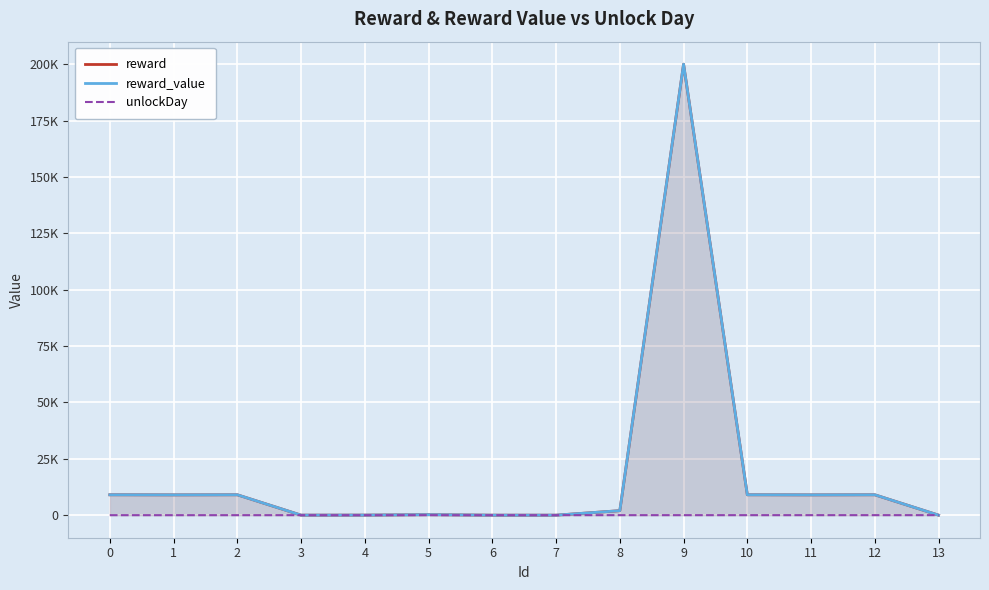

What is the sum of the reward_value values at 1 and 10?

18042